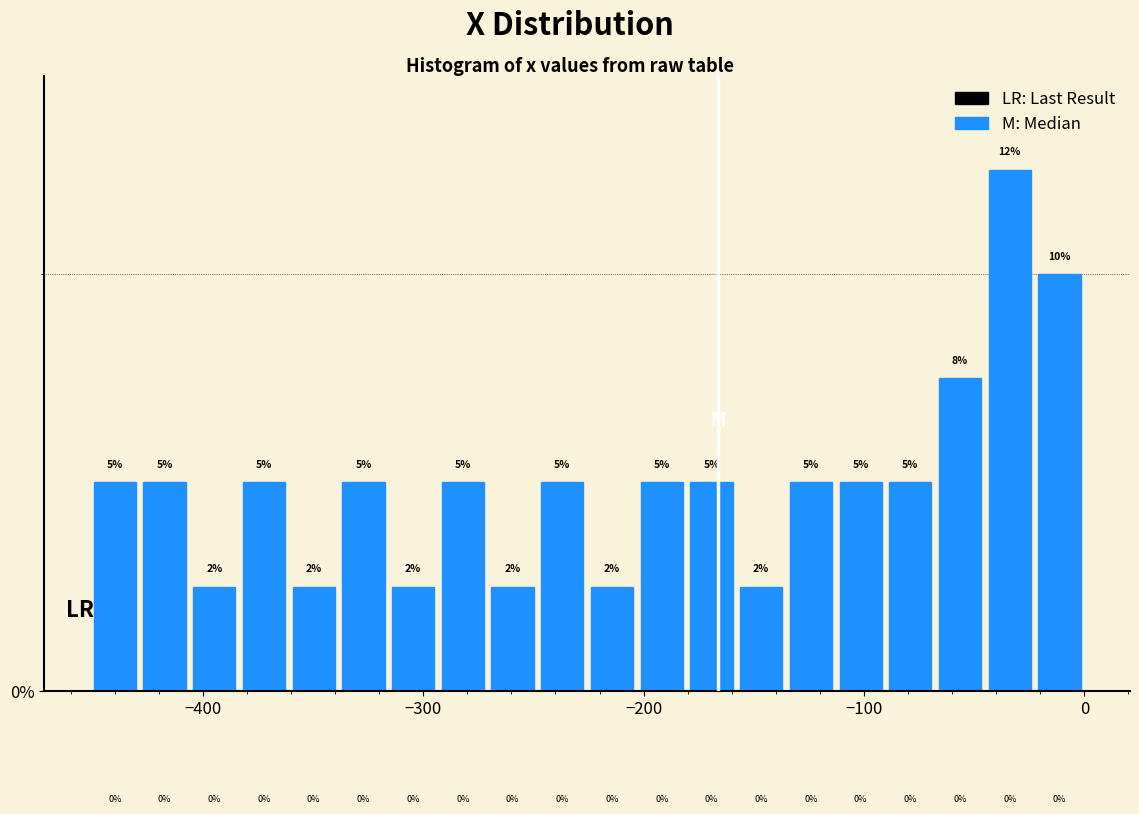

Read against the x-axis, roughly where is the centre of the tallest bar?

-30